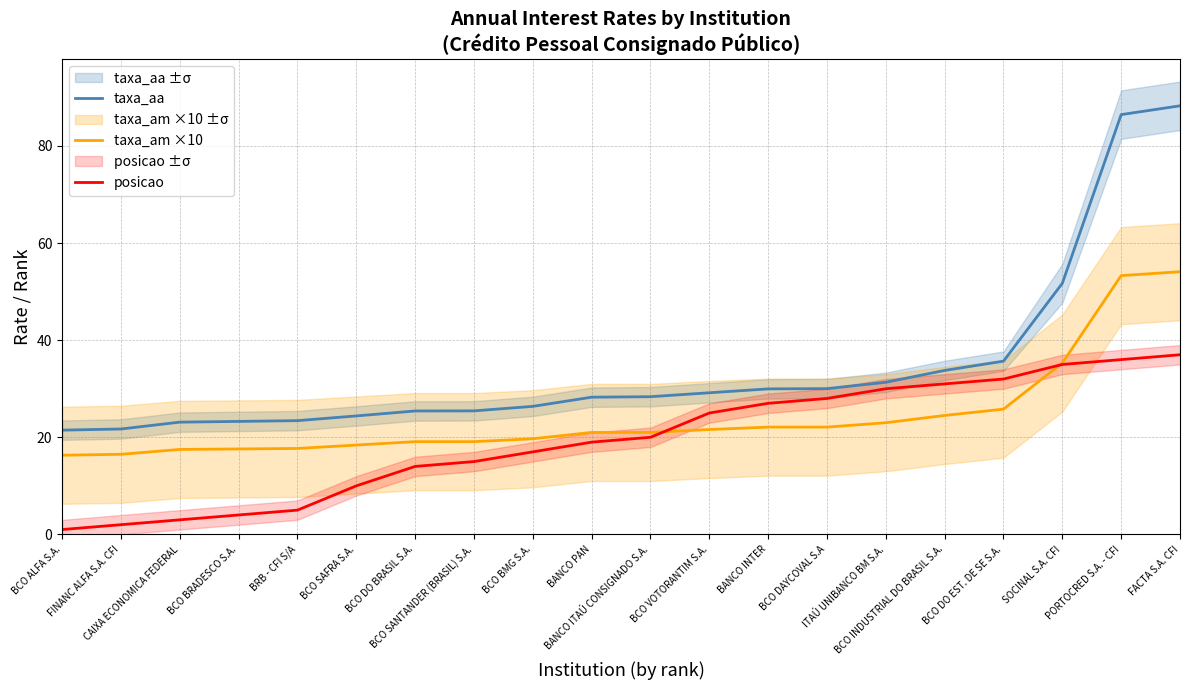

Rank the series by their average value, from highest to lowest.

taxa_aa, taxa_am ×10, posicao